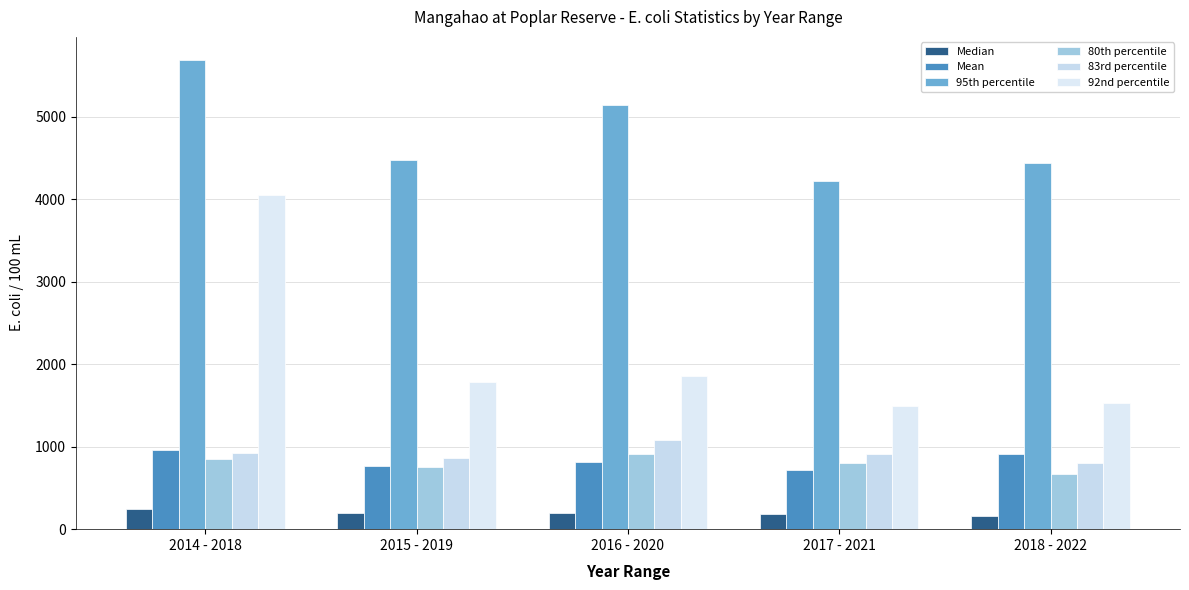

Reading left to right, extract all data points from this chart.

Median: 245.0	197.0	191.0	185.0	161.0
Mean: 963.9	760.4	814.6	722.3	915.3
95th percentile: 5686.1	4478.9	5141.0	4216.9	4435.0
80th percentile: 854.0	758.0	912.3	796.7	666.7
83rd percentile: 925.6	864.4	1081.8	916.7	807.3
92nd percentile: 4050.2	1780.4	1862.6	1490.8	1533.3